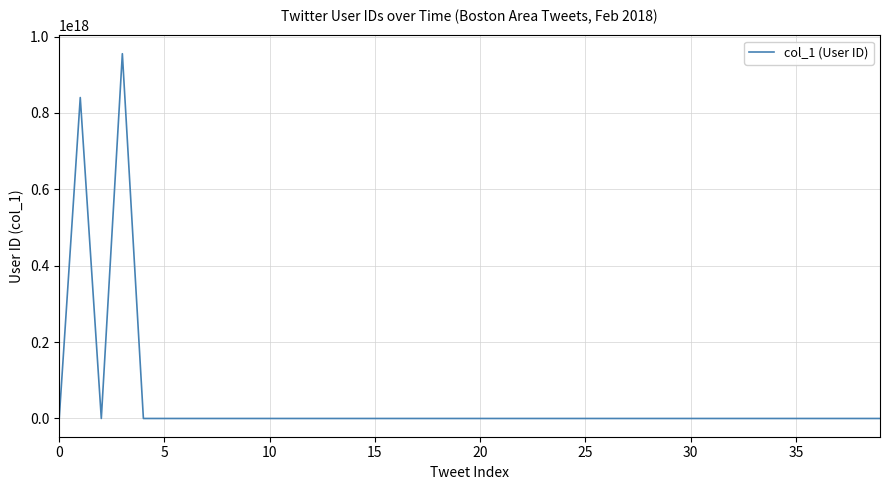

Does the chart have visible grid lines?

Yes